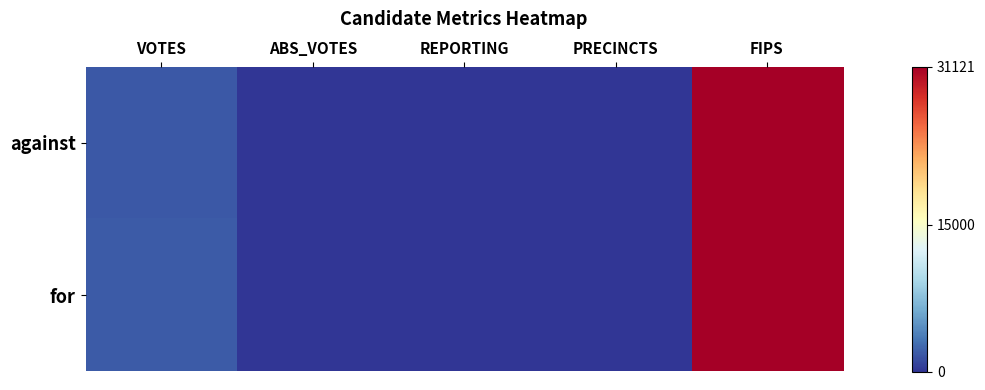

Reading left to right, transcribe all the data shown in this chart.

against: VOTES=1819	ABS_VOTES=0	REPORTING=15	PRECINCTS=15	FIPS=31121
for: VOTES=1906	ABS_VOTES=0	REPORTING=15	PRECINCTS=15	FIPS=31121